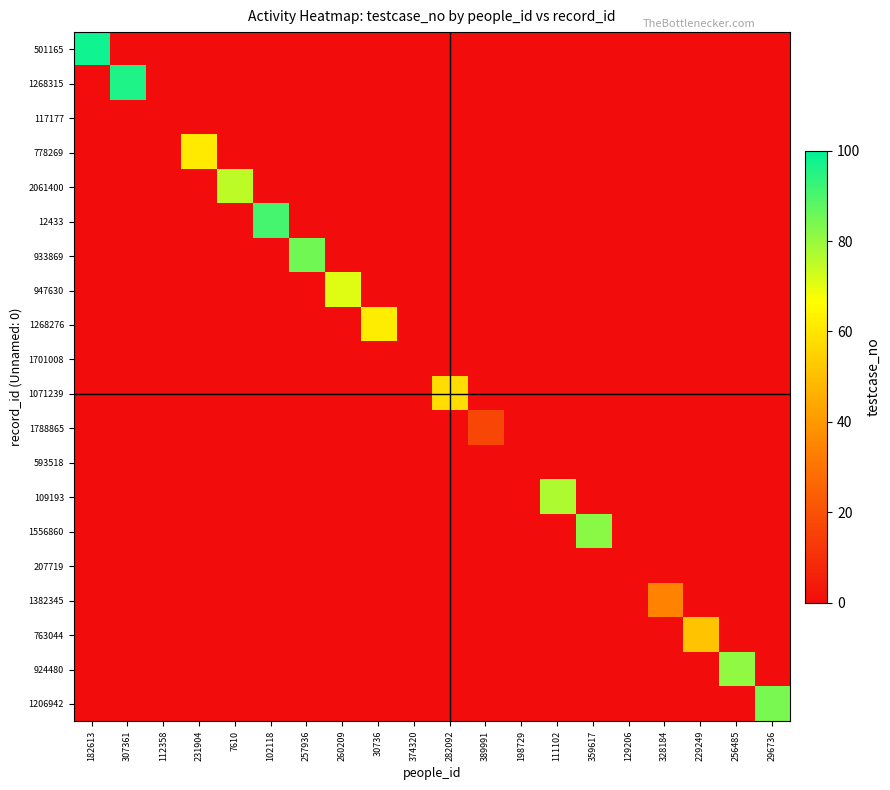

What is the greatest value displayed?

98